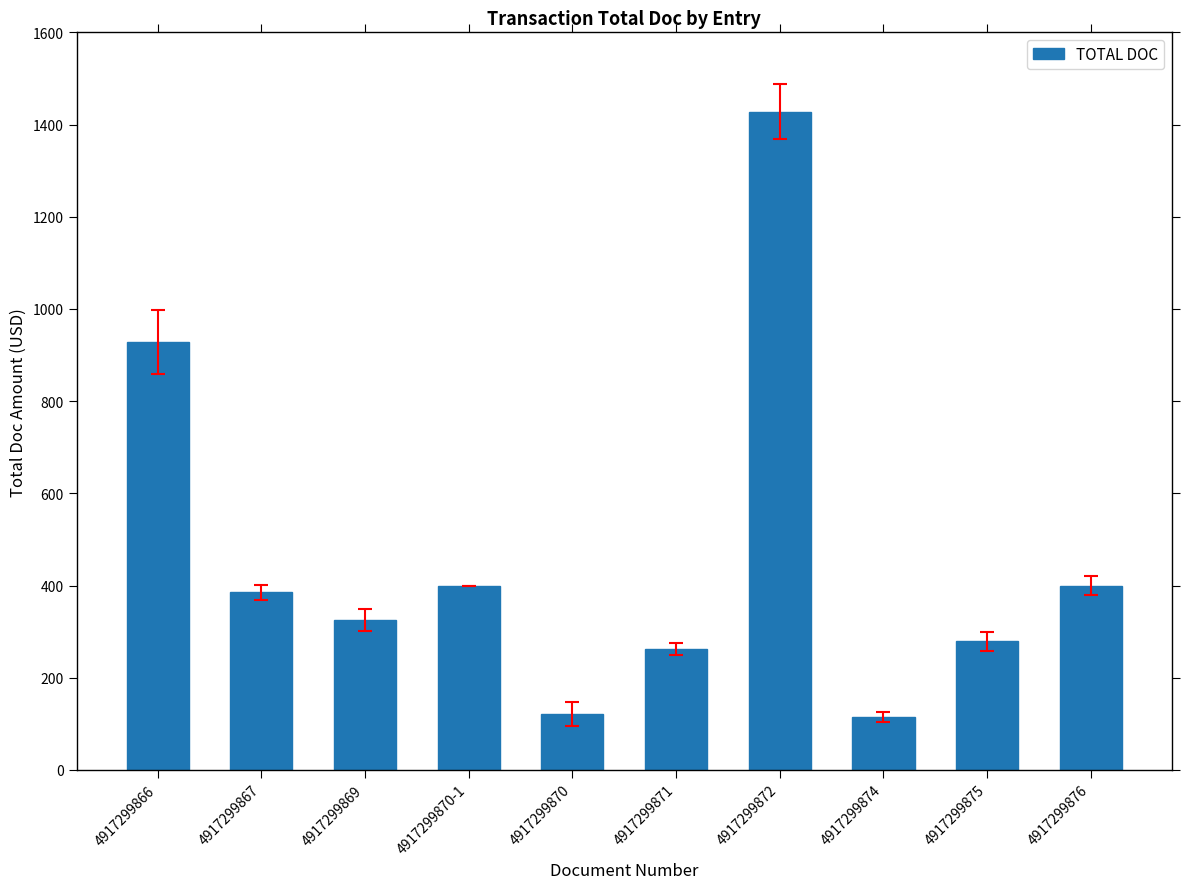

What value does the data have at 4917299876?

400.0